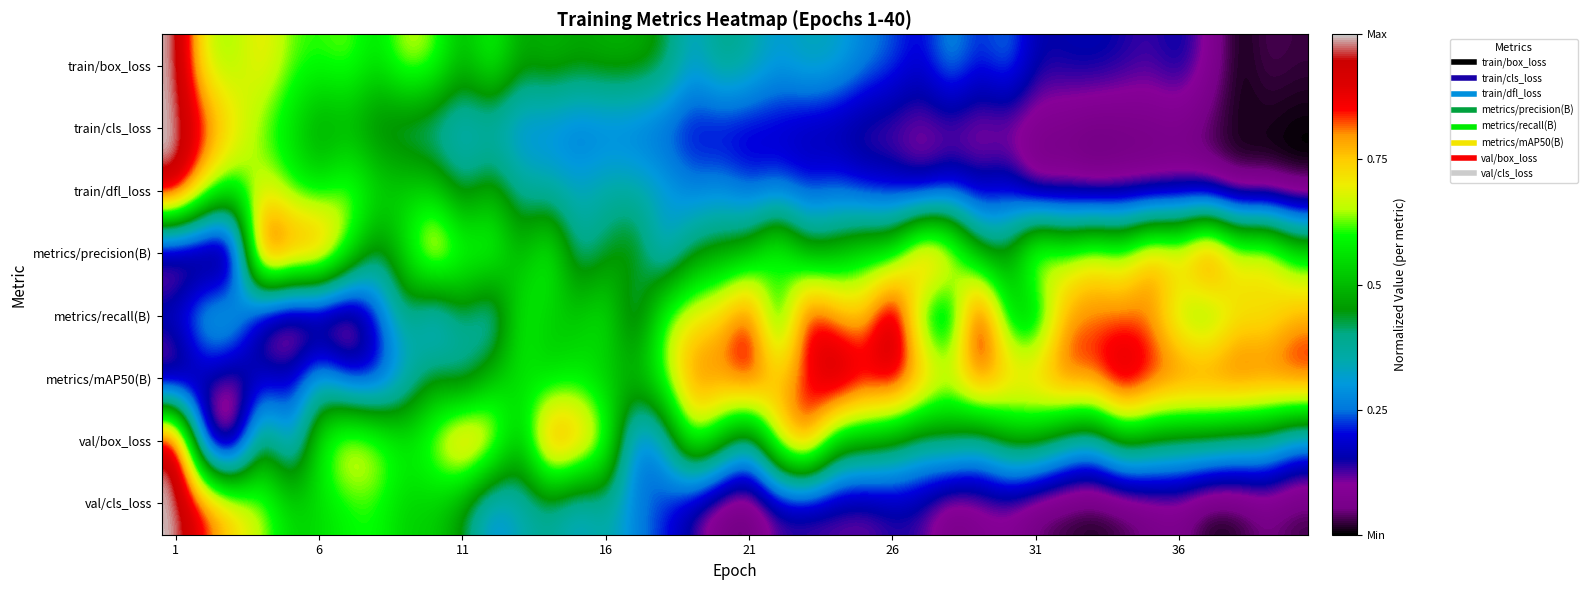

Reading left to right, list all the values displayed in this chart.

train/box_loss: 1.0	0.7	0.6	0.7	0.6	0.6	0.6	0.6	0.7	0.6	0.5	0.6	0.5	0.5	0.5	0.5	0.5	0.5	0.3	0.4	0.4	0.3	0.3	0.3	0.3	0.2	0.2	0.3	0.2	0.3	0.1	0.2	0.2	0.1	0.1	0.2	0.1	0.0	0.0	0.0
train/cls_loss: 1.0	0.9	0.7	0.6	0.6	0.4	0.5	0.4	0.4	0.3	0.3	0.3	0.3	0.3	0.2	0.2	0.2	0.2	0.2	0.2	0.2	0.2	0.1	0.1	0.1	0.1	0.1	0.1	0.1	0.1	0.1	0.1	0.0	0.0	0.1	0.1	0.0	0.0	0.0	0.0
train/dfl_loss: 1.0	0.7	0.6	0.7	0.6	0.6	0.7	0.6	0.5	0.5	0.4	0.5	0.4	0.4	0.3	0.4	0.4	0.3	0.3	0.3	0.2	0.2	0.2	0.2	0.2	0.2	0.1	0.2	0.1	0.2	0.0	0.1	0.0	0.1	0.1	0.1	0.1	0.0	0.0	0.0
metrics/precision(B): 0.0	0.0	0.0	1.0	0.9	0.9	0.6	0.4	0.6	0.8	0.6	0.7	0.5	0.6	0.4	0.4	0.5	0.3	0.4	0.5	0.5	0.7	0.5	0.5	0.6	0.6	0.9	0.8	0.5	0.5	0.8	0.6	0.7	0.7	0.8	0.8	1.0	0.7	0.8	0.6
metrics/recall(B): 0.2	0.4	0.4	0.1	0.0	0.0	0.0	0.2	0.4	0.2	0.4	0.3	0.6	0.5	0.5	0.6	0.3	0.6	0.7	0.8	0.9	0.5	0.9	0.8	0.7	1.0	0.5	0.4	1.0	0.5	0.5	0.8	0.8	0.8	0.8	0.6	0.5	0.7	0.7	0.8
metrics/mAP50(B): 0.0	0.1	0.1	0.2	0.2	0.3	0.2	0.2	0.3	0.5	0.3	0.5	0.6	0.5	0.6	0.5	0.5	0.6	0.8	0.8	0.9	0.8	0.8	1.0	0.9	0.9	0.8	0.7	0.9	0.8	0.8	0.9	0.9	1.0	0.9	0.9	0.9	0.9	0.9	0.9
val/box_loss: 1.0	0.1	0.0	0.5	0.3	0.6	0.7	0.7	0.6	0.7	0.8	0.7	0.5	0.9	0.8	0.7	0.2	0.3	0.7	0.5	0.3	0.7	0.9	0.5	0.5	0.5	0.4	0.4	0.3	0.5	0.5	0.4	0.3	0.5	0.4	0.4	0.4	0.4	0.4	0.3
val/cls_loss: 1.0	0.9	0.7	0.7	0.5	0.5	0.6	0.6	0.5	0.5	0.4	0.3	0.3	0.4	0.3	0.4	0.3	0.2	0.1	0.0	0.0	0.1	0.1	0.1	0.1	0.1	0.1	0.0	0.1	0.1	0.0	0.0	0.0	0.0	0.0	0.1	0.0	0.0	0.0	0.0